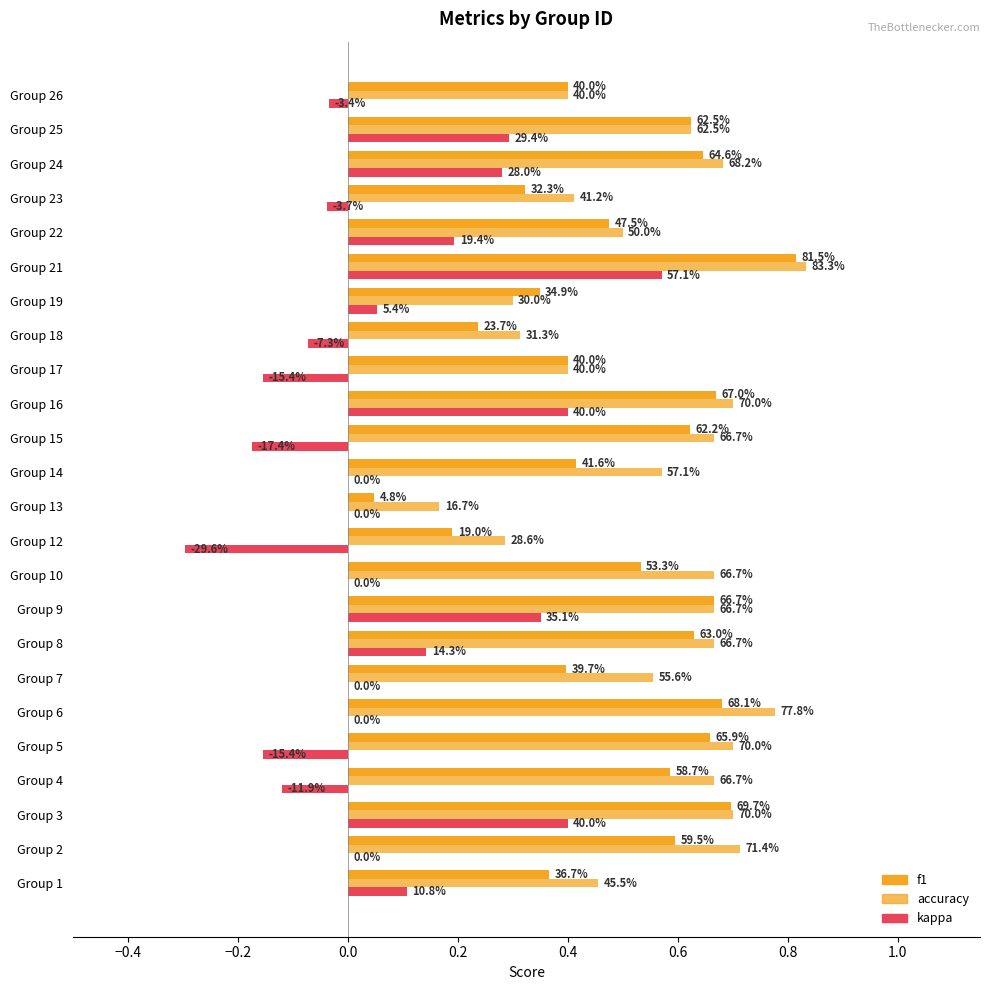

List the series in order of their peak value, highest first.

accuracy, f1, kappa